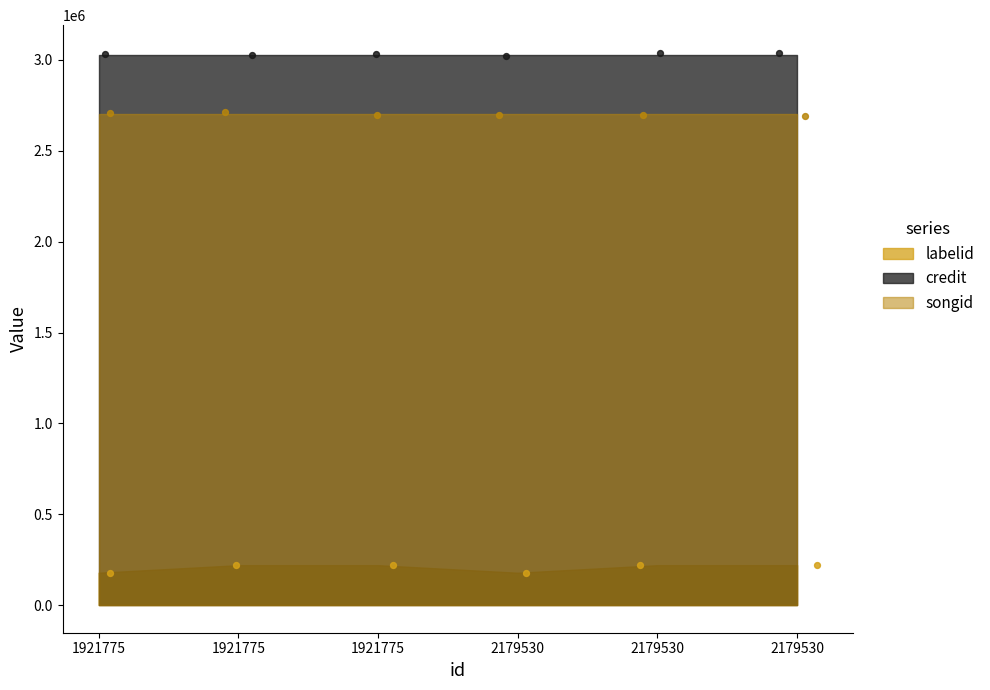

Is the value of songid at 2179530 greater than the value of credit at 1921775?

No